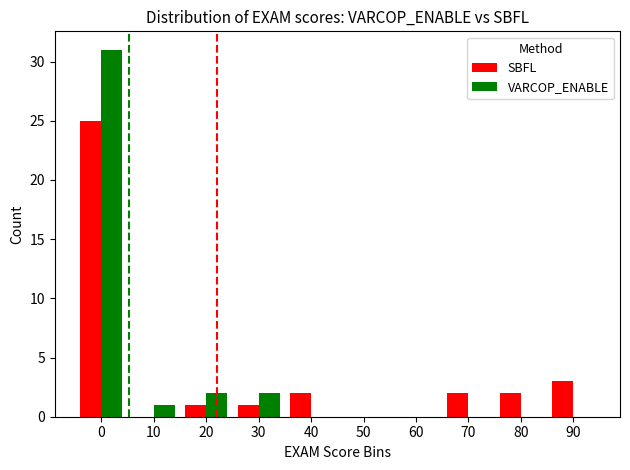

What are all the series names shown in the legend?

SBFL, VARCOP_ENABLE